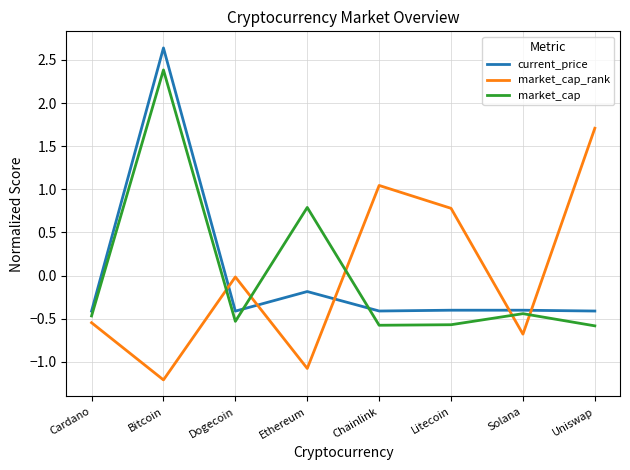

What position from the left is Dogecoin?

3